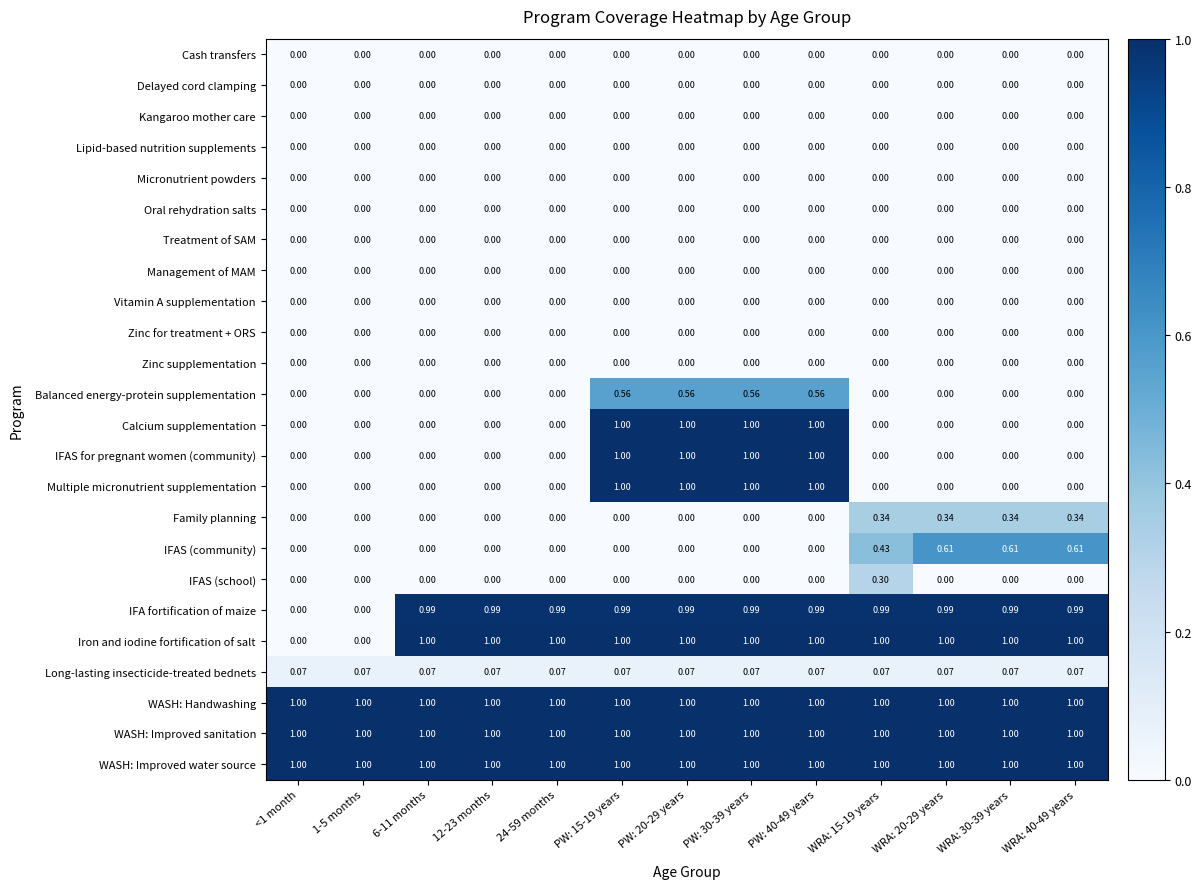

Is the value of Treatment of SAM at <1 month greater than the value of Iron and iodine fortification of salt at WRA: 30-39 years?

No